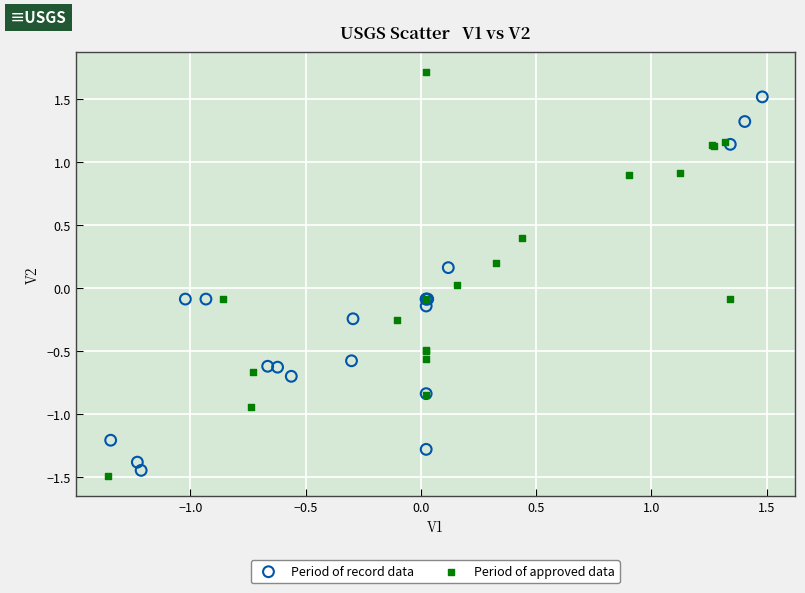

Which series reaches the maximum Y coordinate?

Period of approved data